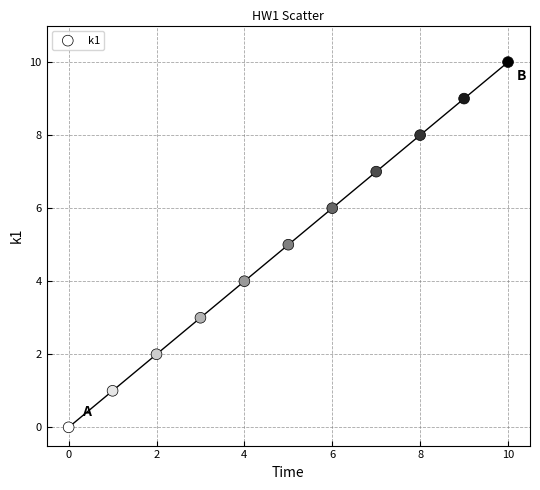

What is the average Y value?

5